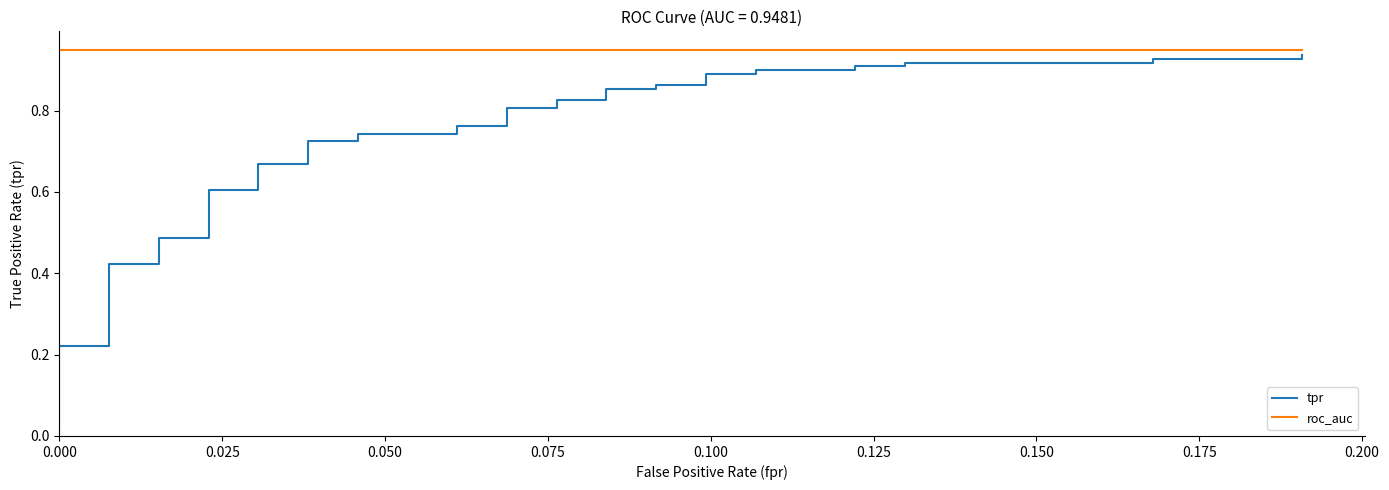

Does the chart display data point markers on the line(s)?

No